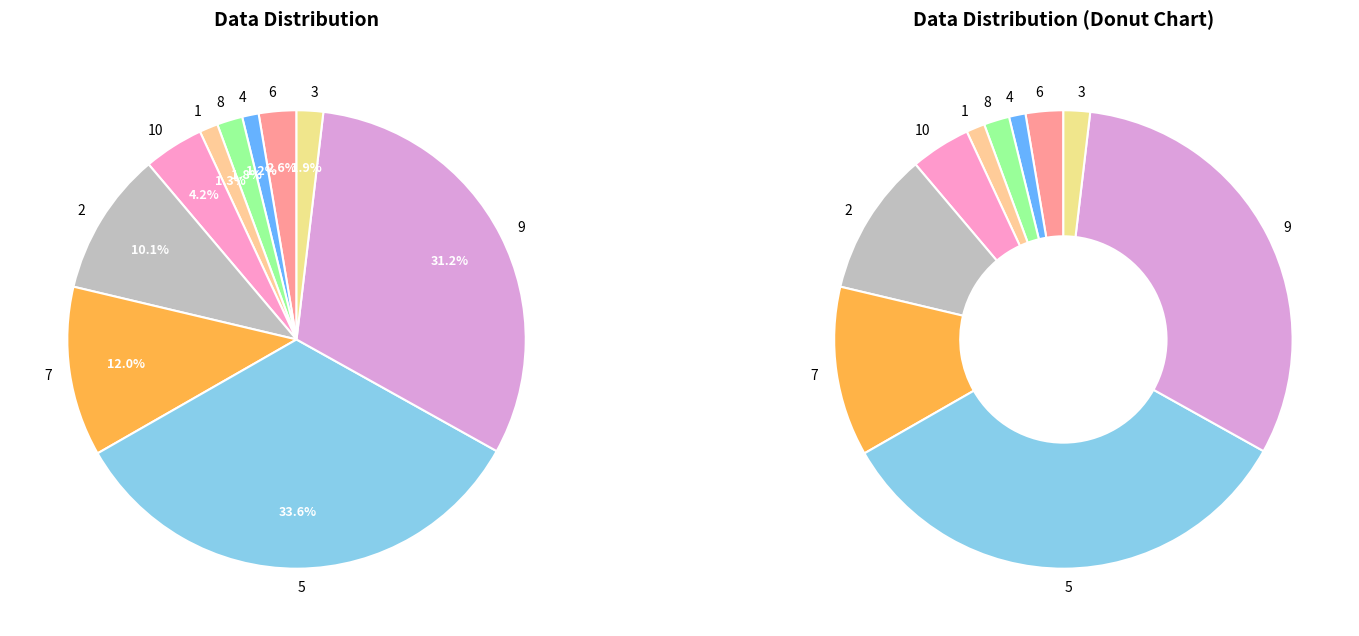

The 8 slice represents 2% of the pie. True or false?

True